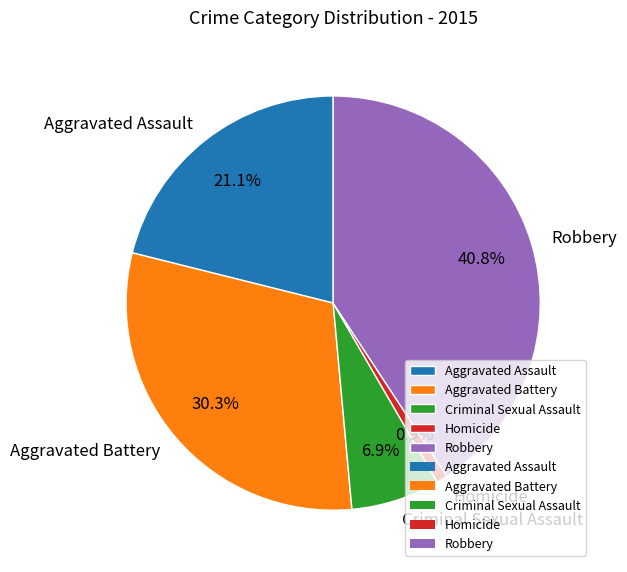

To the nearest percent, what is the average slice percentage?

20%